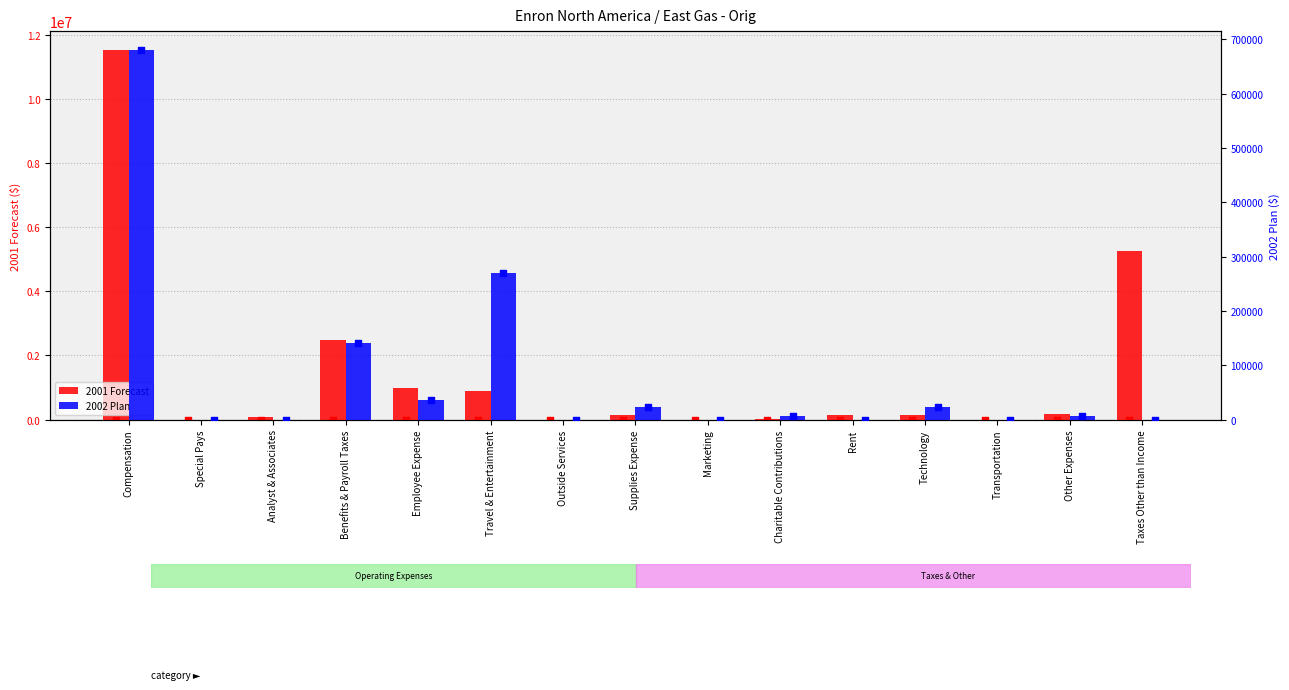

At which category is the sum across all series the highest?

Compensation